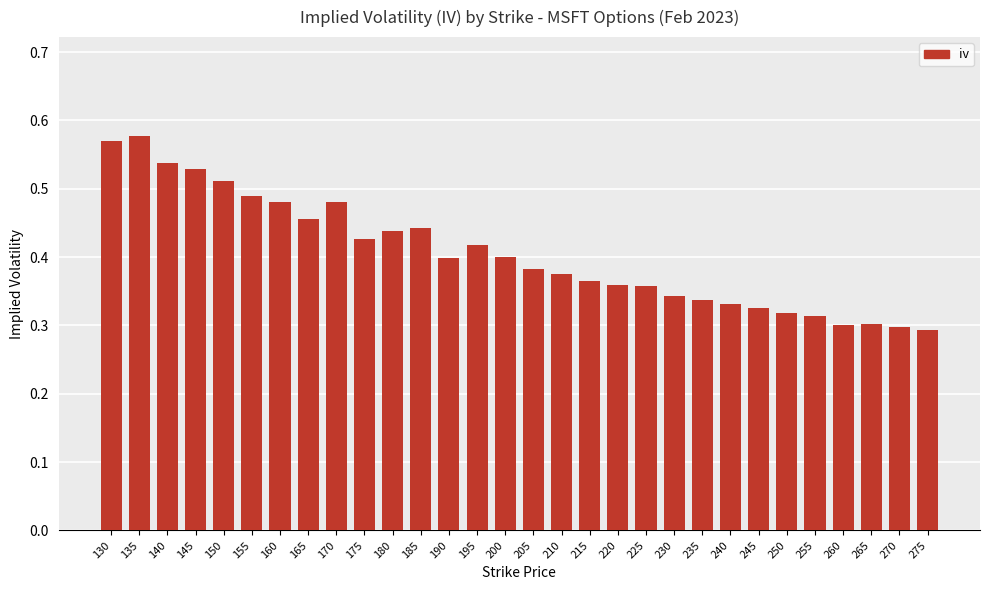

Which has a higher value, 265 or 210?

210